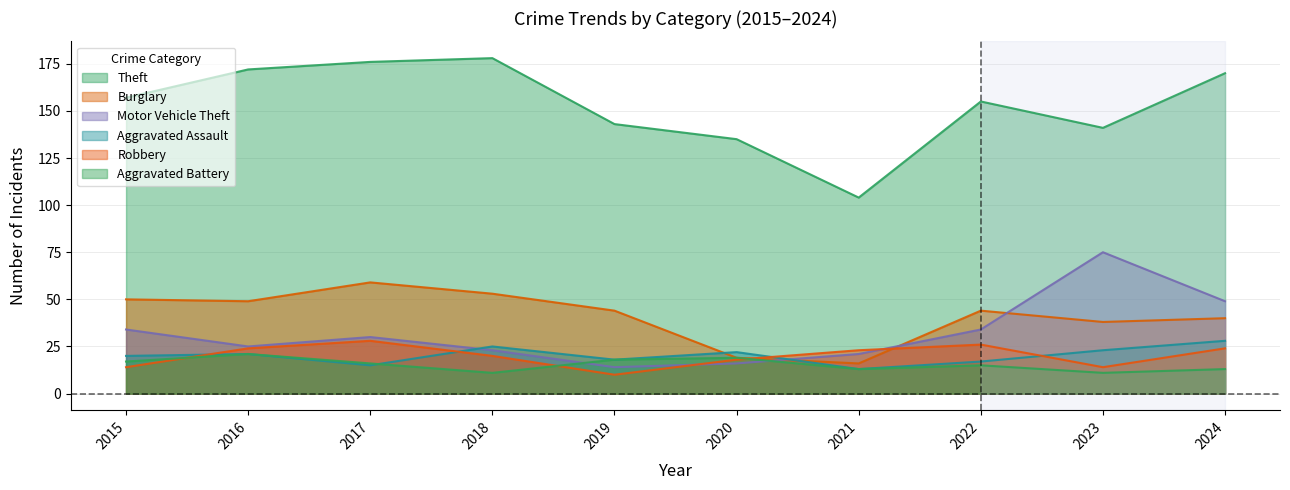

Is the value of Aggravated Assault at 2024 greater than the value of Robbery at 2015?

Yes